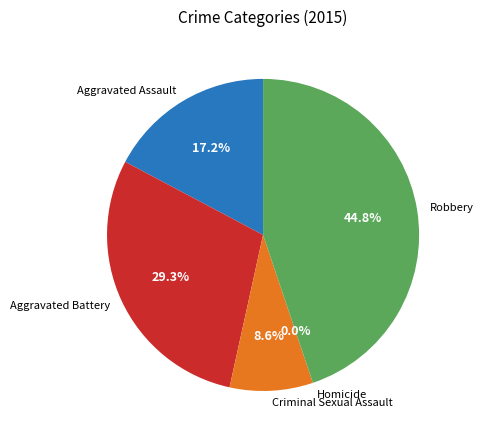

Is there any slice that represents more than half of the pie?

No